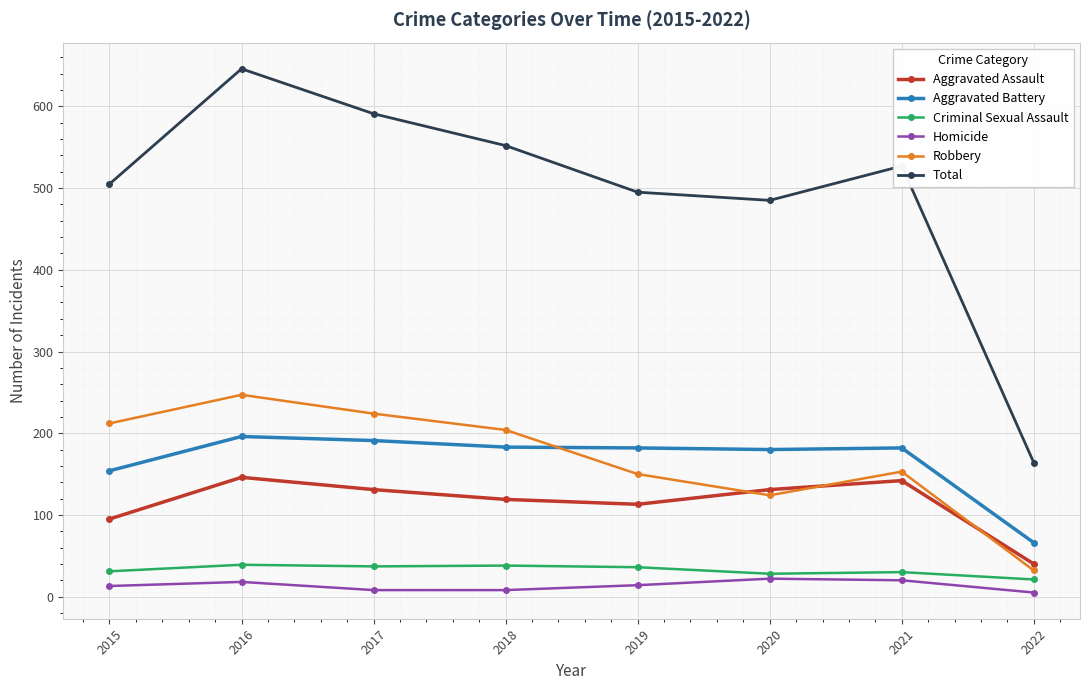

What is the sum of all Robbery values?

1346